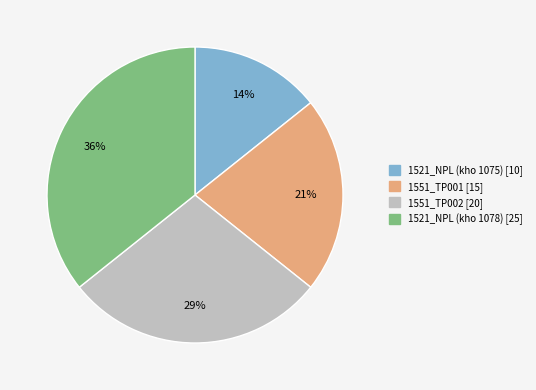

To the nearest percent, what percentage of the pie is 1521_NPL (kho 1075)?

14%